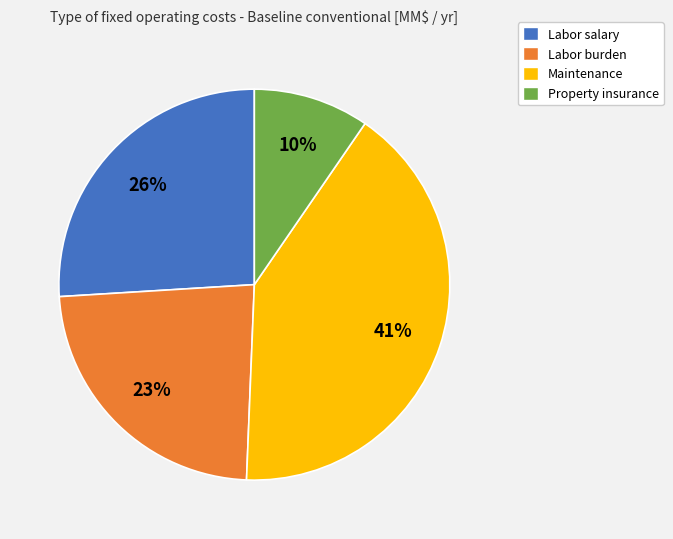

How many slices are in this pie chart?

4